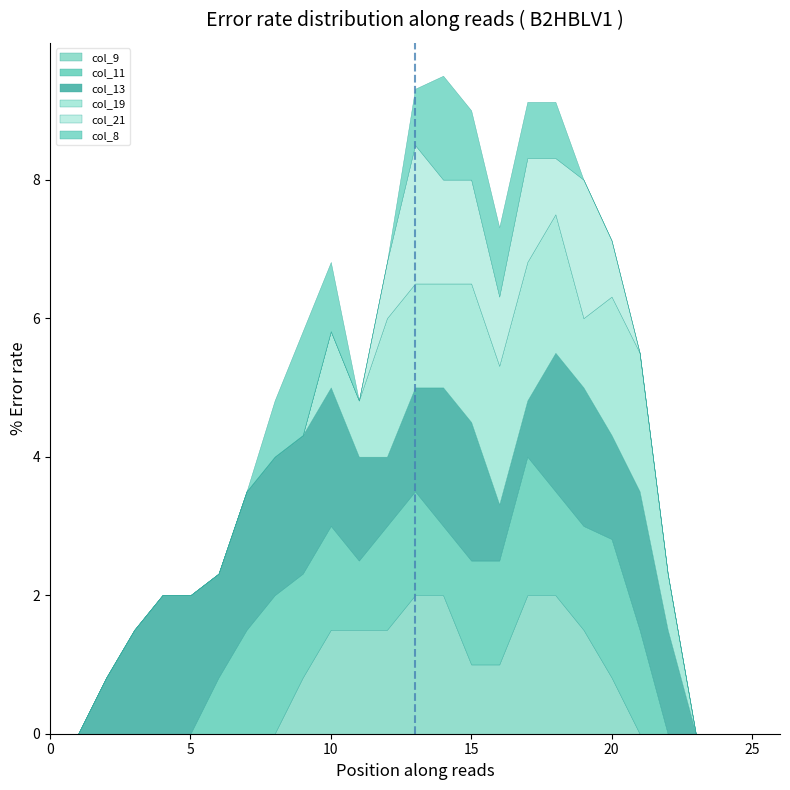

Which series has the widest spread of values?

col_9